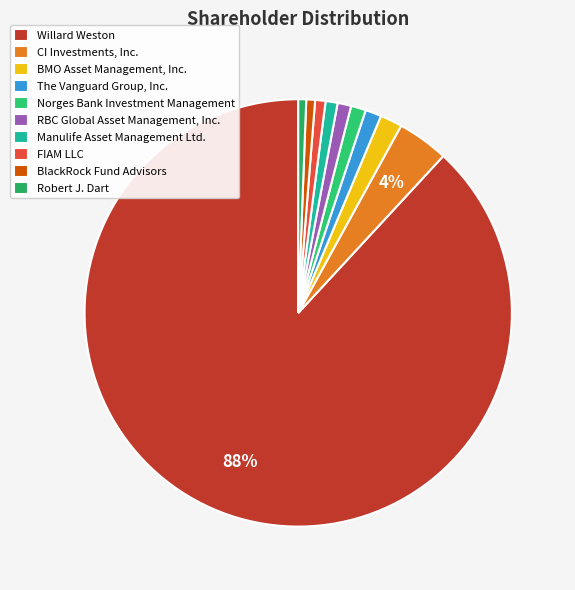

True or false: Manulife Asset Management Ltd. accounts for 1% of the total.

True